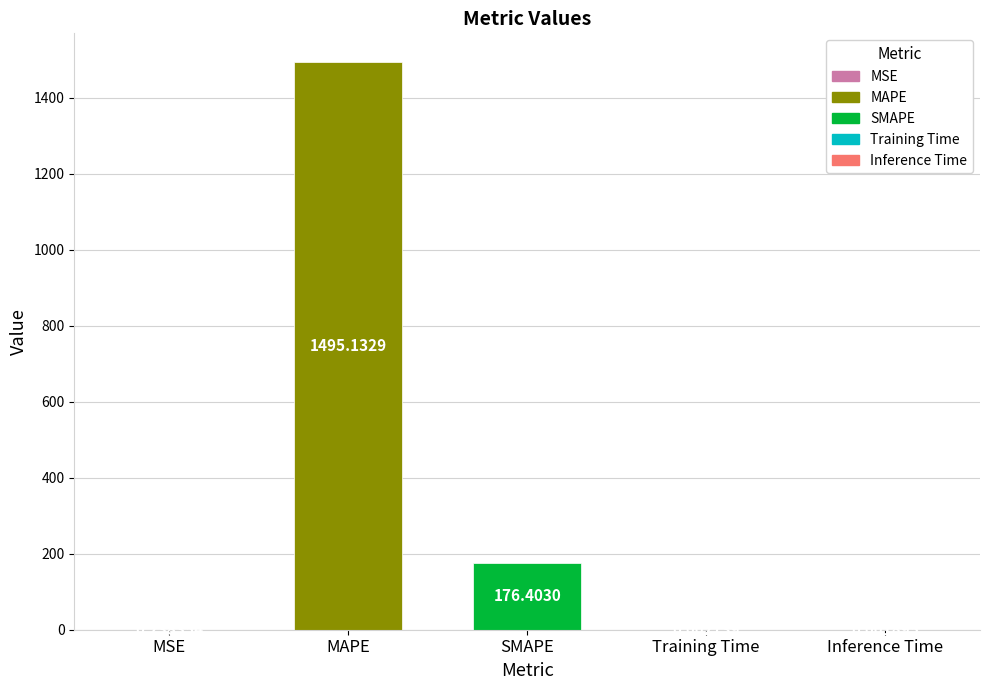

Between MAPE and MSE, which is larger?

MAPE